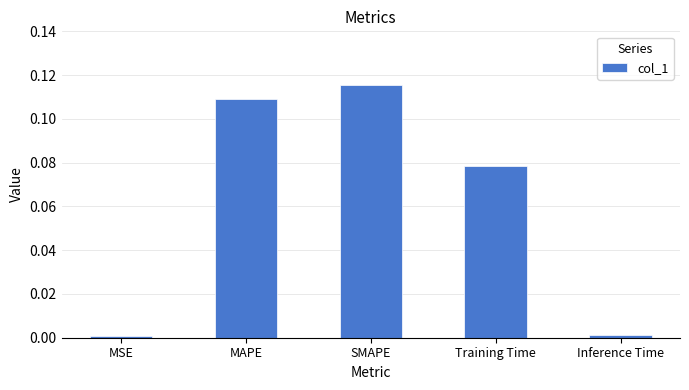

The chart shows a value of 0.0 at Inference Time. True or false?

True